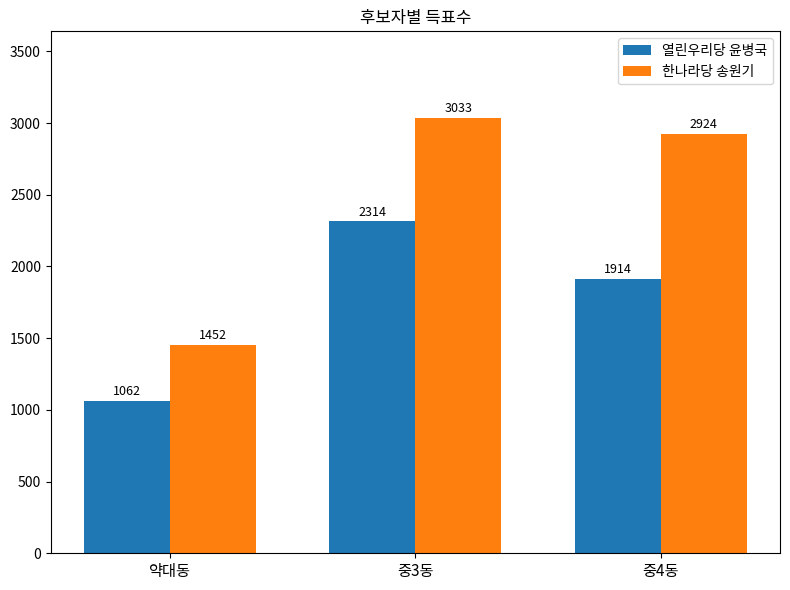

Which series has the widest spread of values?

한나라당 송원기